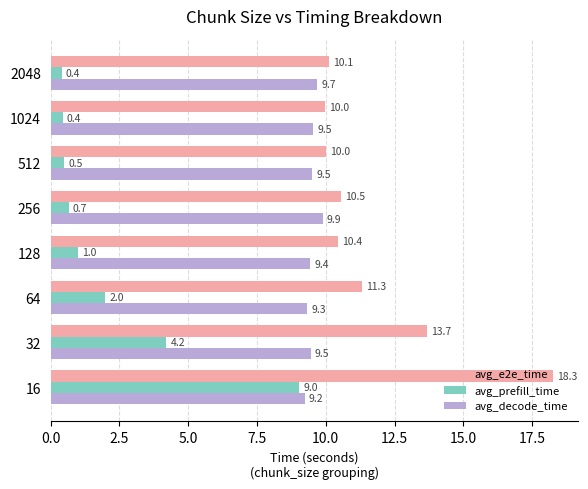

Which series has the largest range (max minus min)?

avg_prefill_time